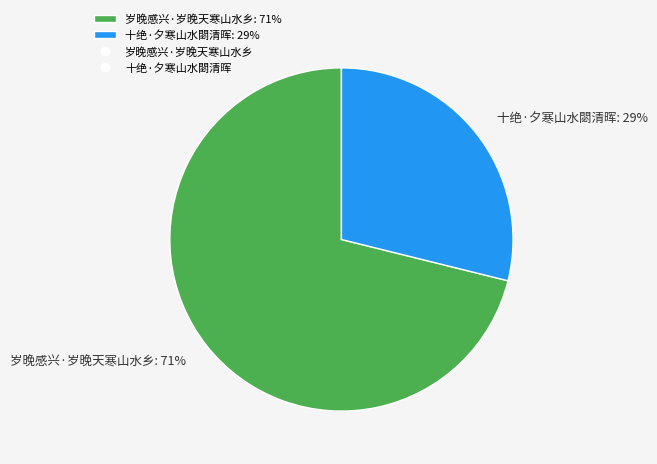

To the nearest percent, what percentage of the pie is 十绝·夕寒山水閟清晖?

29%